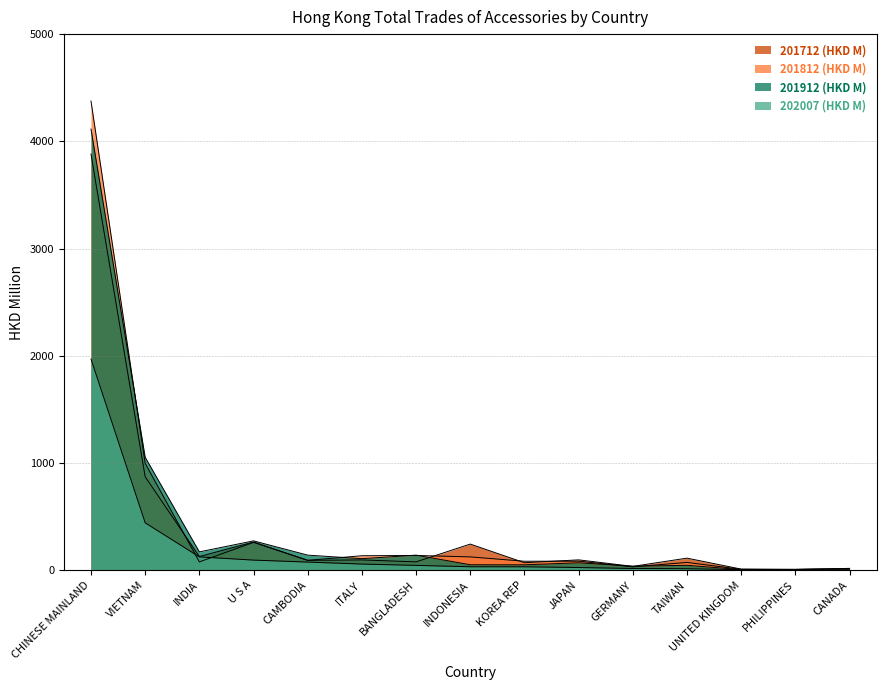

Where does the 201812 (HKD M) series first go above 84?

CHINESE MAINLAND